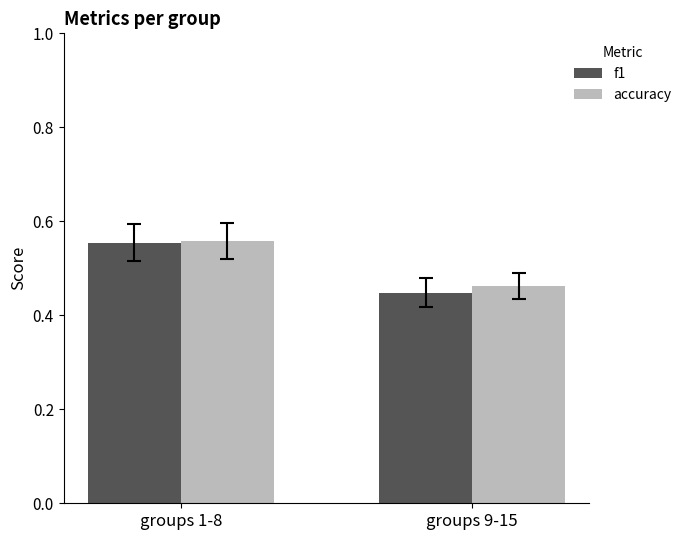

What is the sum of the f1 values at groups 9-15 and groups 1-8?

1.0